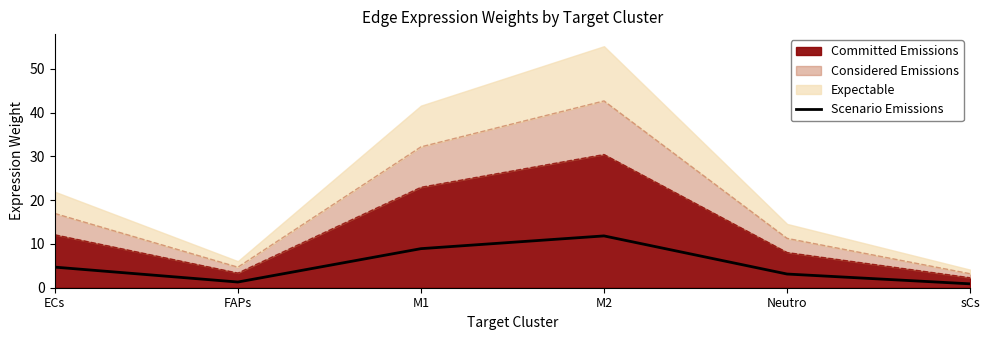

Where does the data first go above 4?

ECs